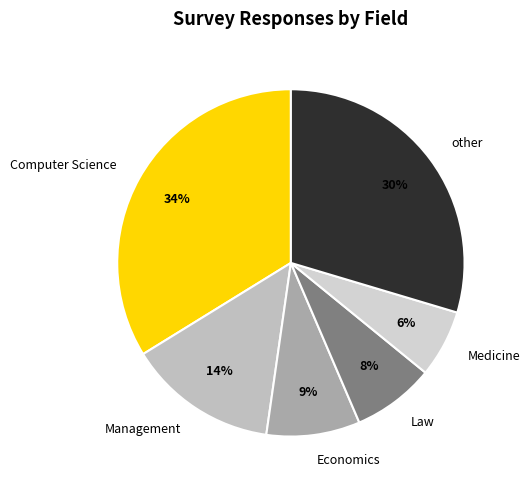

Is the sum of Management and Law greater than half?

No